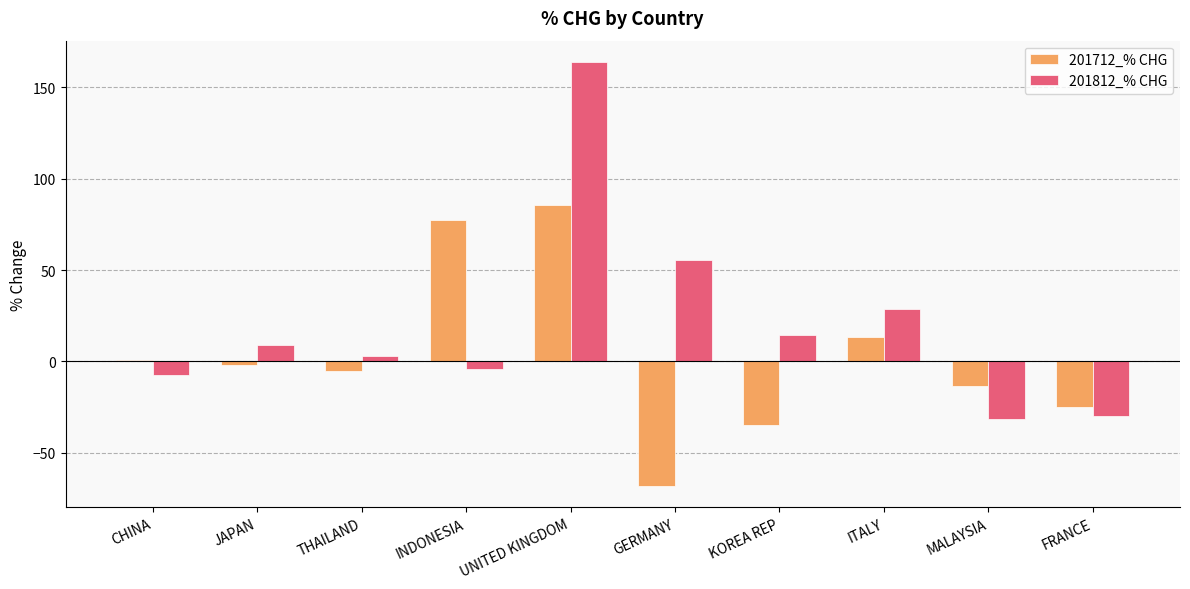

Is the value of 201712_% CHG at FRANCE greater than the value of 201812_% CHG at UNITED KINGDOM?

No